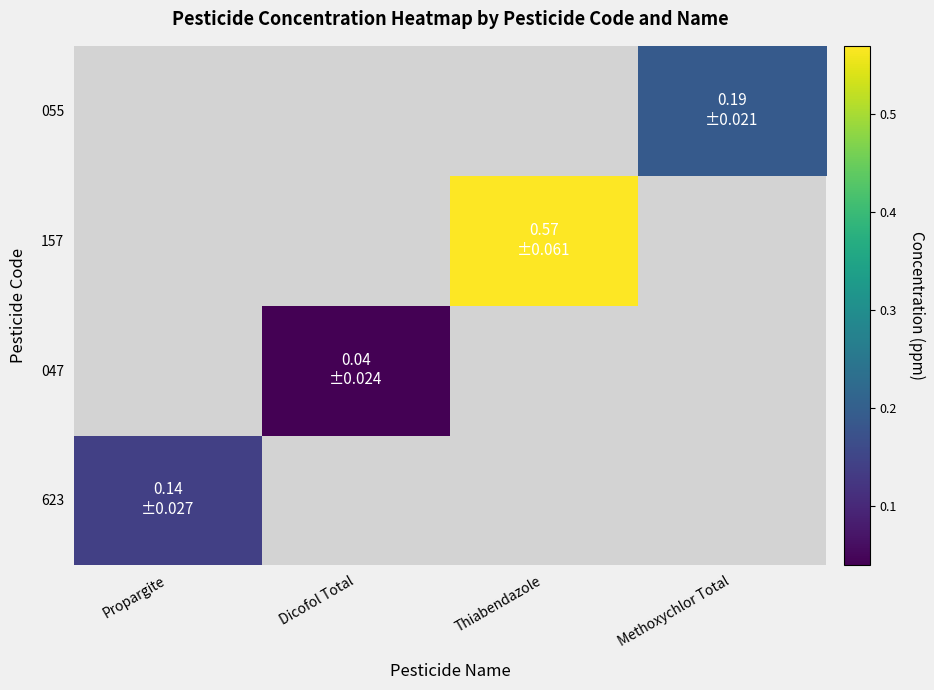

At how many categories does at least one series exceed 0?

4